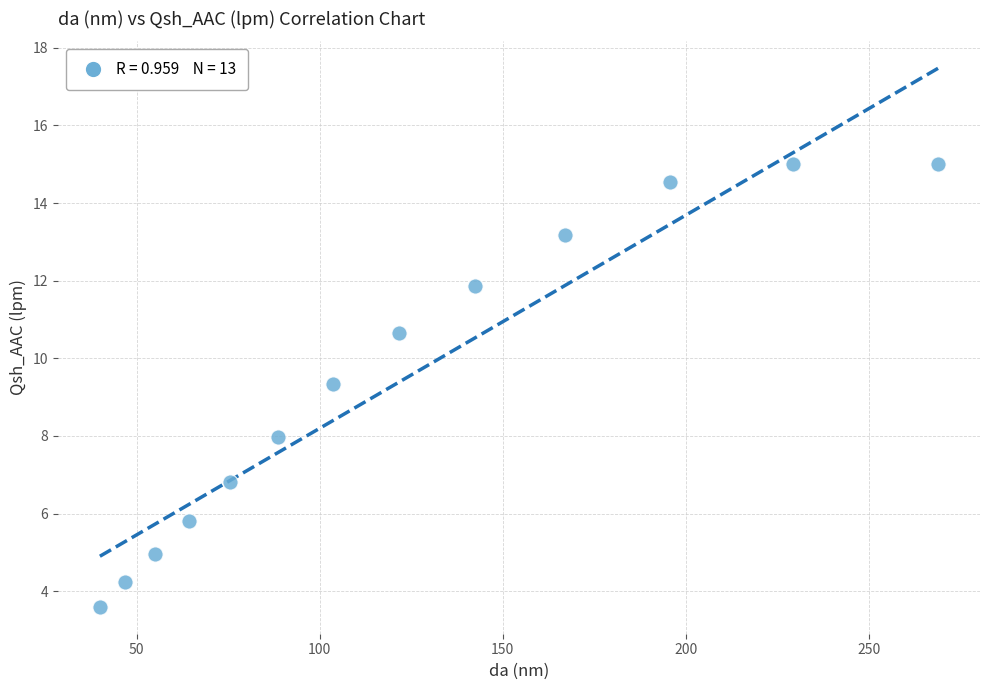

What Y value in the scatter plot is closest to 9?

9.3